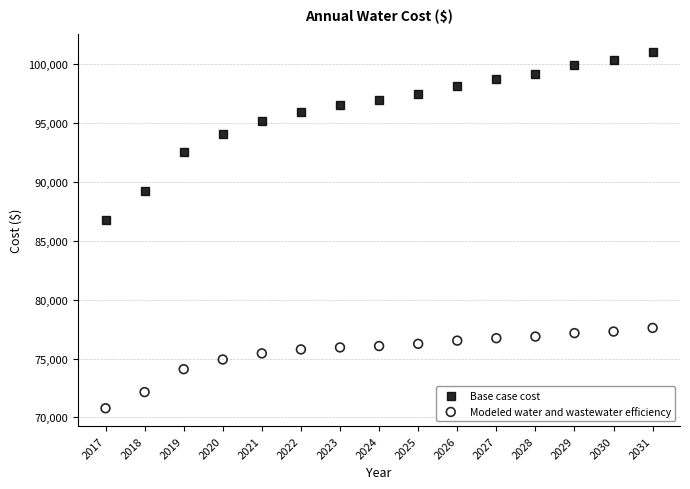

Which series reaches the minimum Y coordinate?

Modeled water and wastewater efficiency